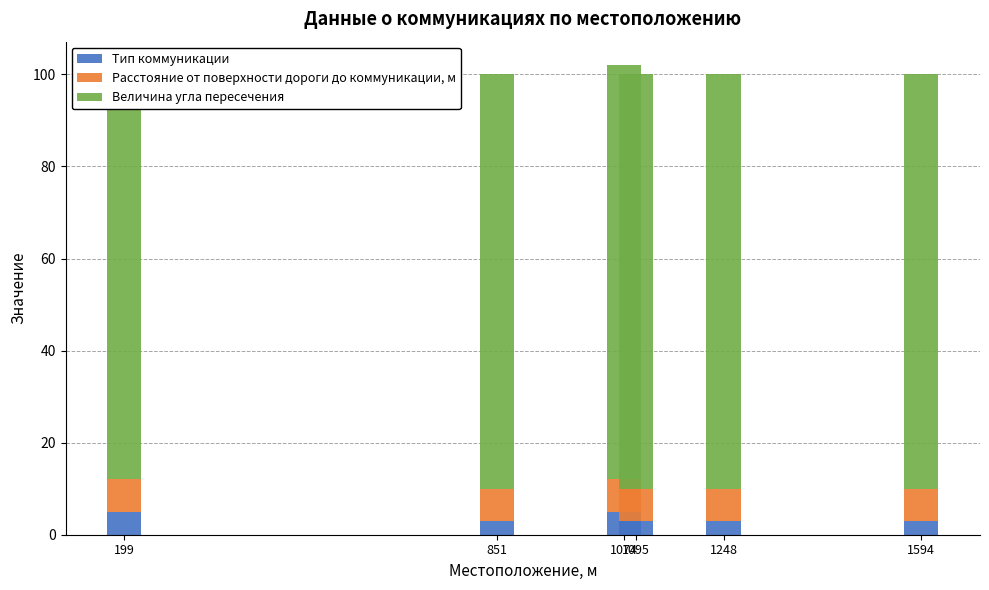

What are all the series names shown in the legend?

Тип коммуникации, Расстояние от поверхности дороги до коммуникации, м, Величина угла пересечения